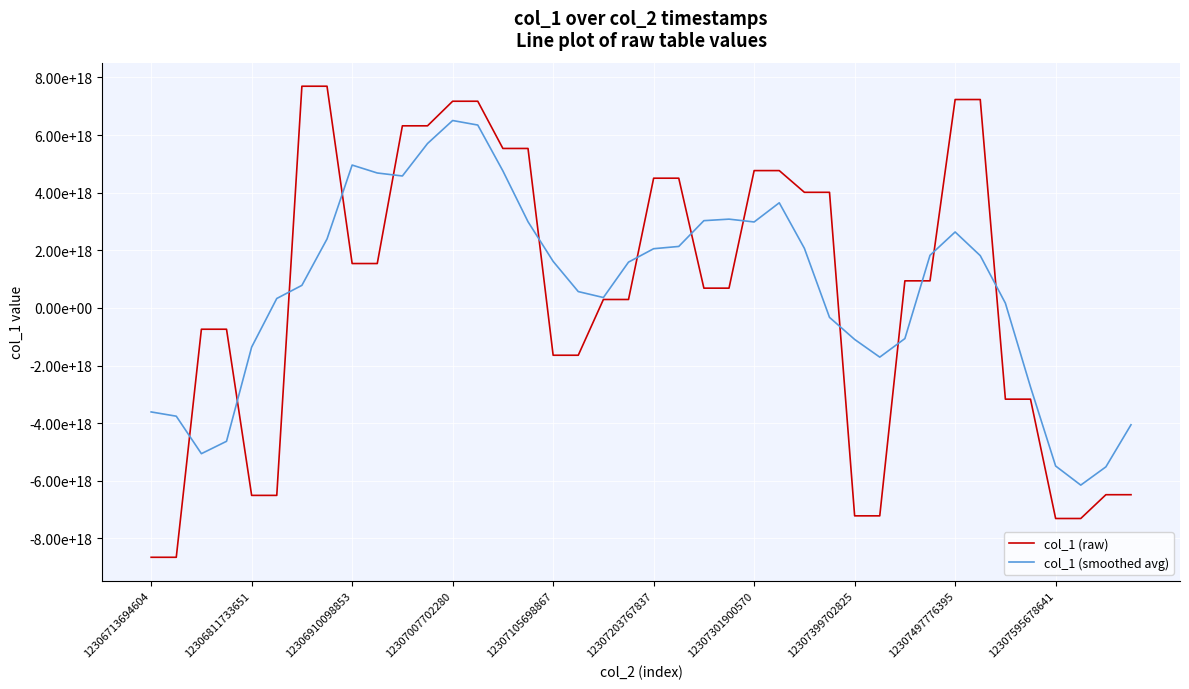

True or false: col_1 (raw) and col_1 (smoothed avg) cross at least once.

True